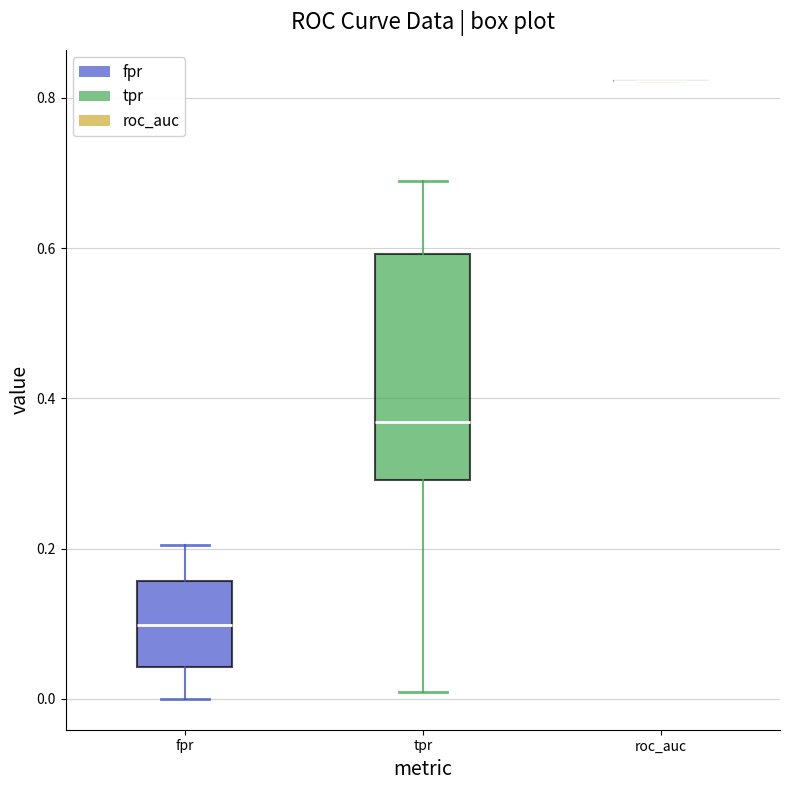

Where is the lower edge of the box for fpr on the y-axis? The values are not printed on the chart, so give them approximately, as read against the axis.

0.04